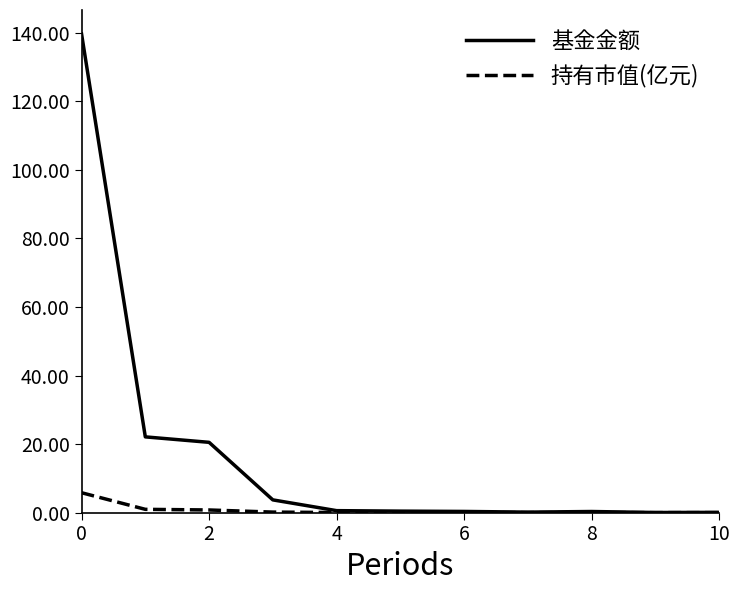

Rank the series by their maximum value, from lowest to highest.

持有市值(亿元), 基金金额